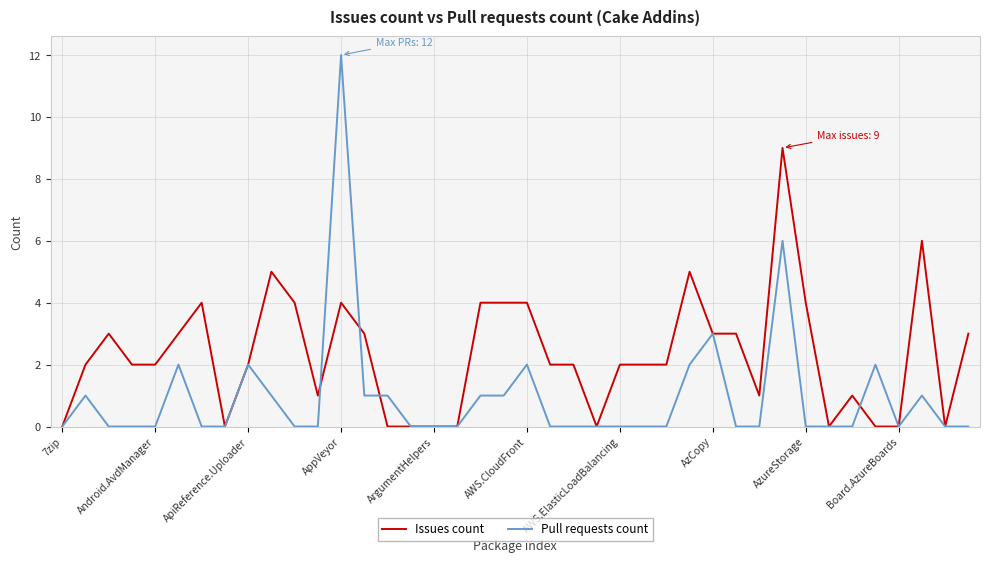

What is the highest value of the Issues count series?

9